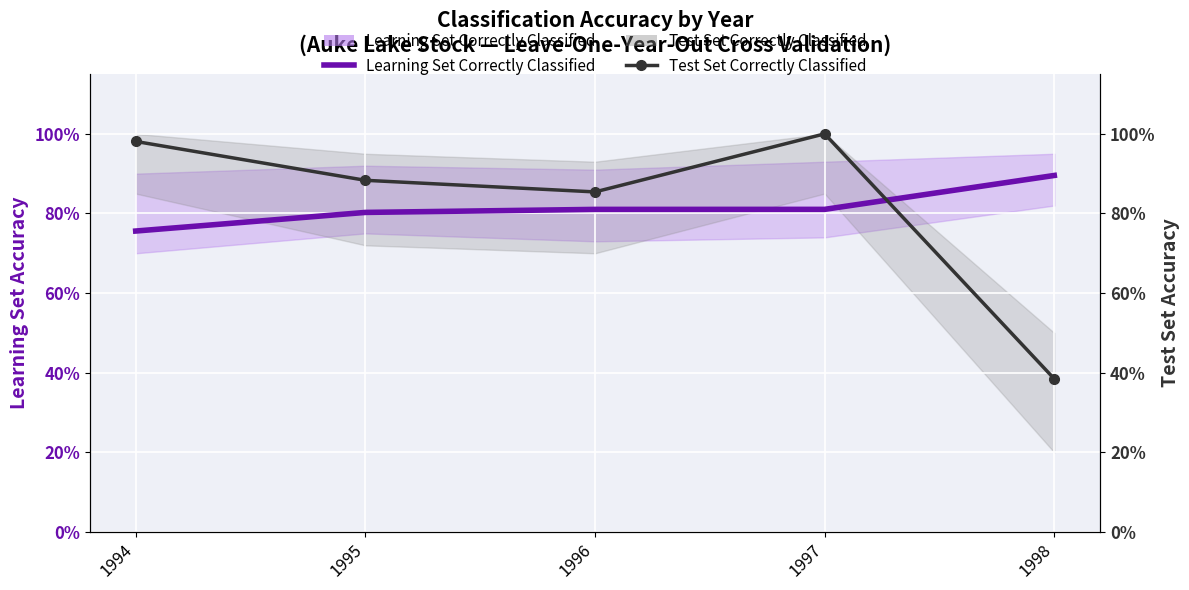

Reading left to right, what are all the values shown in this chart?

Learning Set Correctly Classified: 0.8	0.8	0.8	0.8	0.9
Test Set Correctly Classified: 1.0	0.9	0.9	1.0	0.4